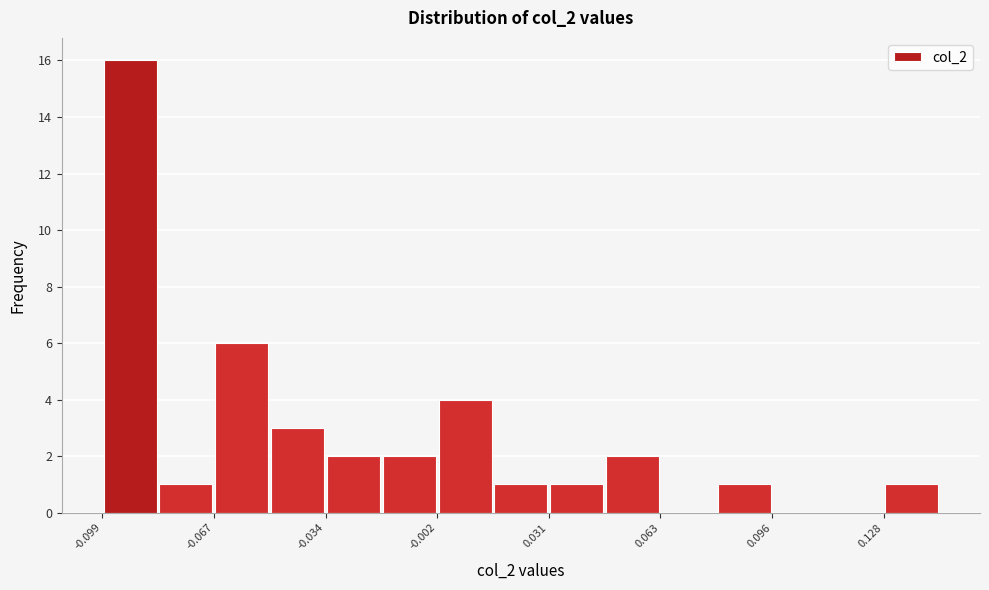

Around what value on the x-axis is the tallest bar? Give the approximate position of its centre, as read against the axis.

-0.090